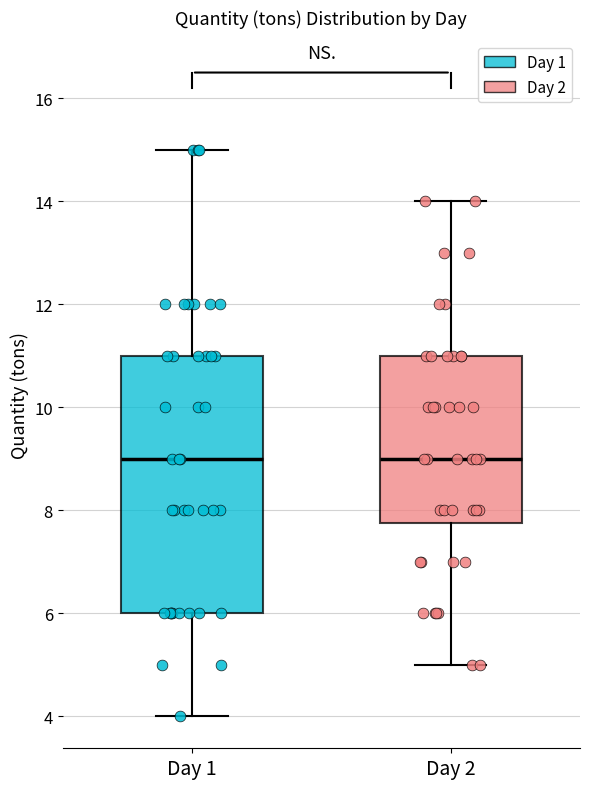

Comparing the boxes themselves (not the whiskers), which one is the tallest?

Day 1